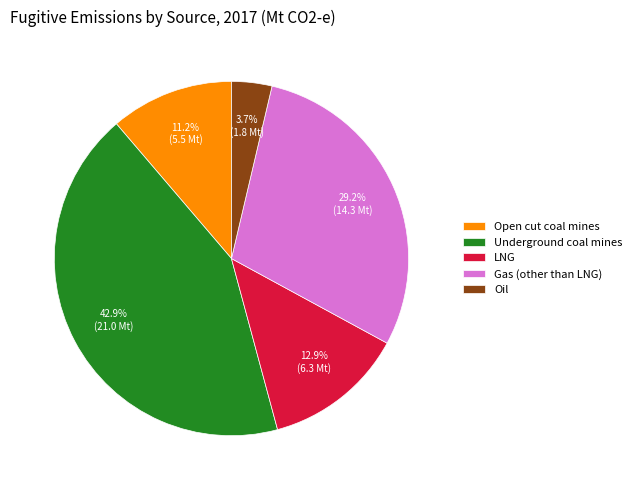

True or false: Oil accounts for 16% of the total.

False